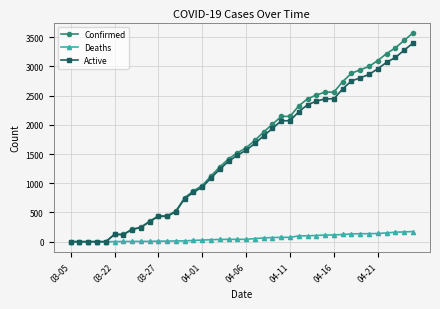

Which series has the widest spread of values?

Confirmed